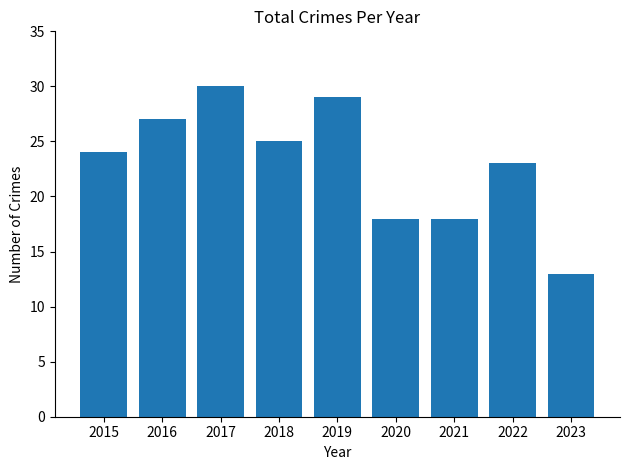

Approximately how many times larger is the value at 2018 compared to 2019?

0.9